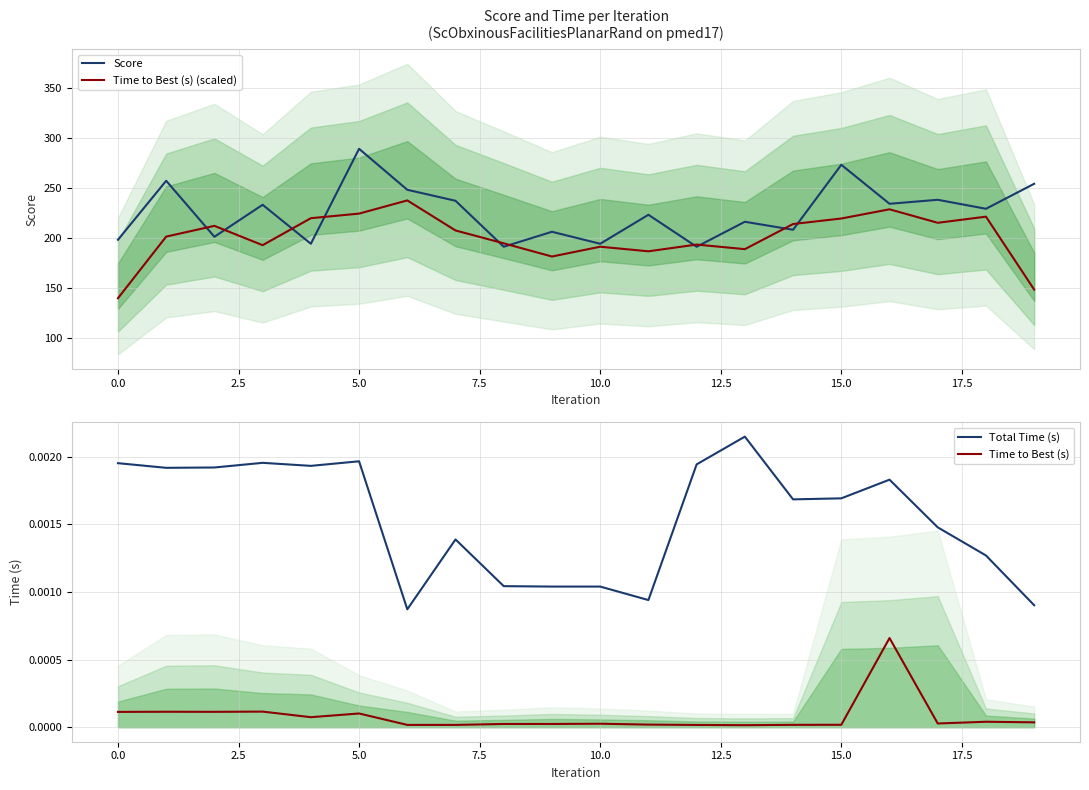

Is it true that Time to Best (s) (scaled) equals 360.7 at 15.0?

False